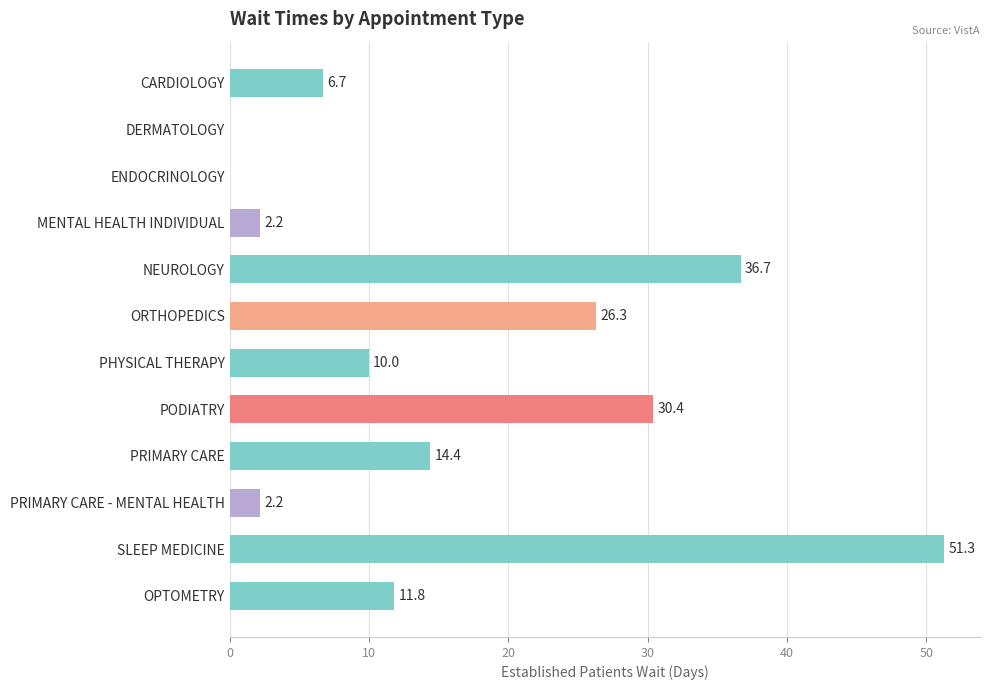

Reading top to bottom, list all the values displayed in this chart.

CARDIOLOGY=6.7	DERMATOLOGY=0.0	ENDOCRINOLOGY=0.0	MENTAL HEALTH INDIVIDUAL=2.2	NEUROLOGY=36.7	ORTHOPEDICS=26.3	PHYSICAL THERAPY=10.0	PODIATRY=30.4	PRIMARY CARE=14.4	PRIMARY CARE - MENTAL HEALTH=2.2	SLEEP MEDICINE=51.3	OPTOMETRY=11.8